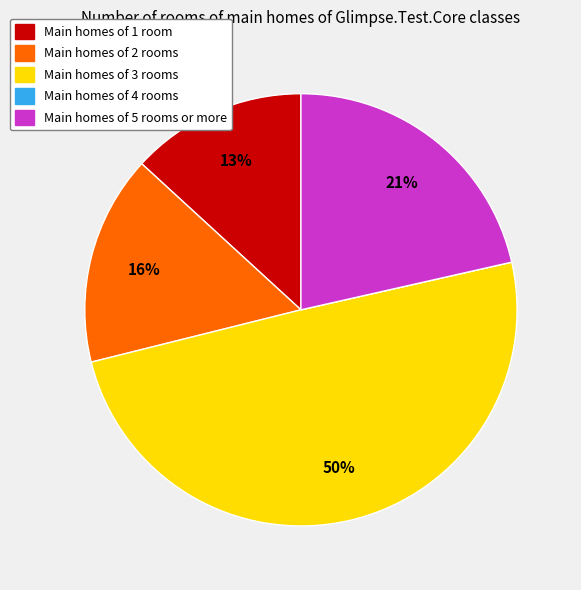

To the nearest percent, what is the difference between the largest and smallest slice percentages?

50%